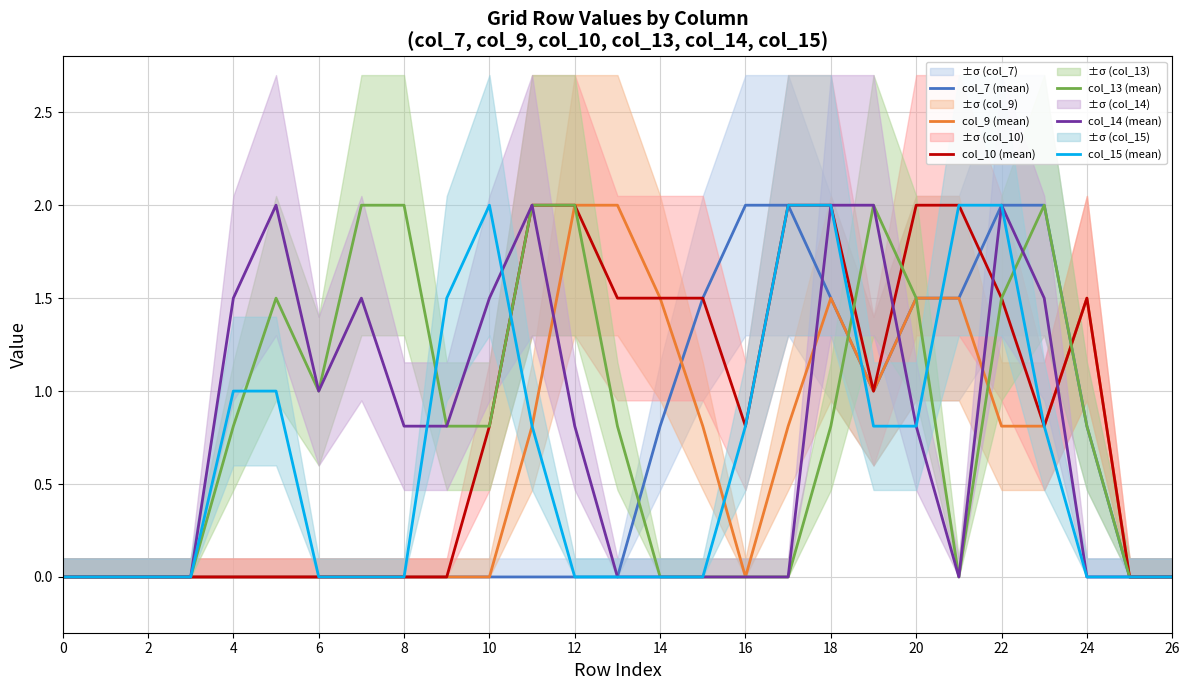

Is it true that col_10 (mean) equals 0.8 at 10?

True